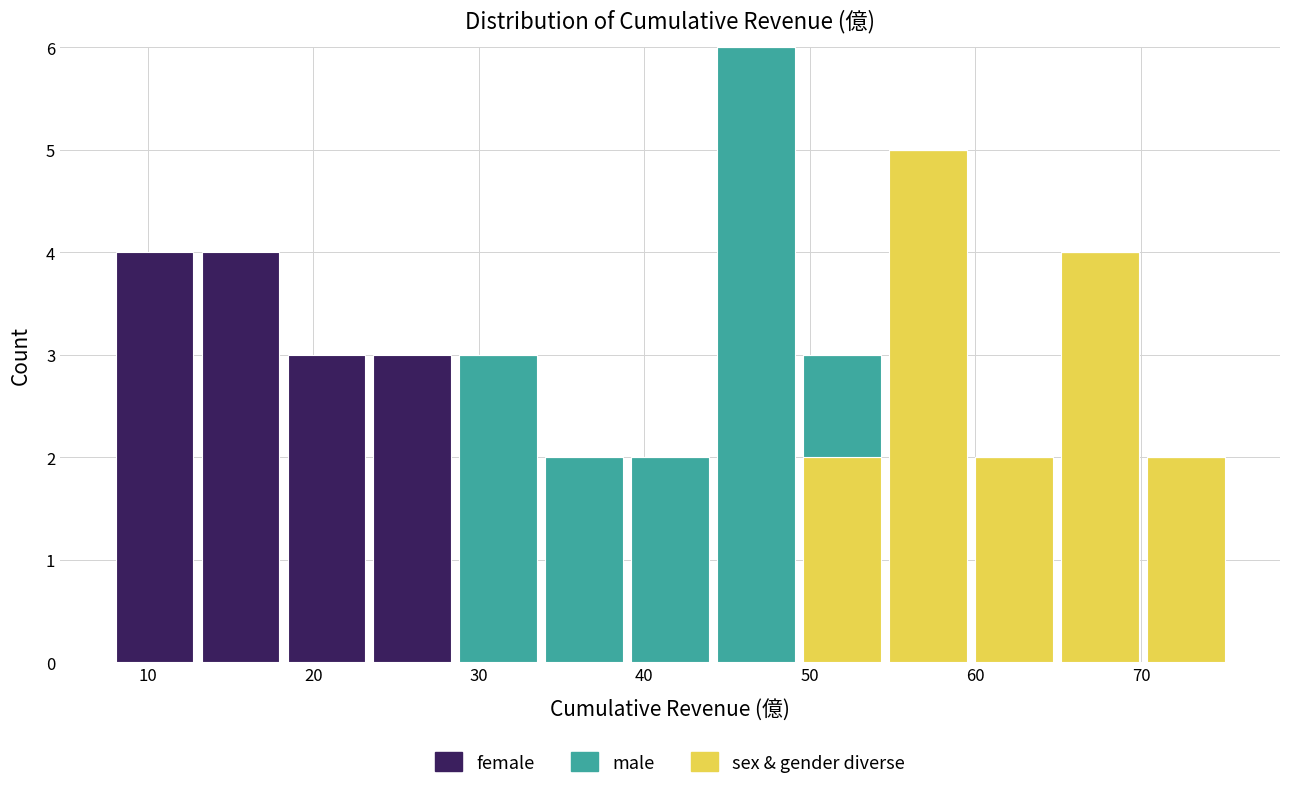

Which range on the x-axis has the tallest stacked bar (by total height)?

44 to 49